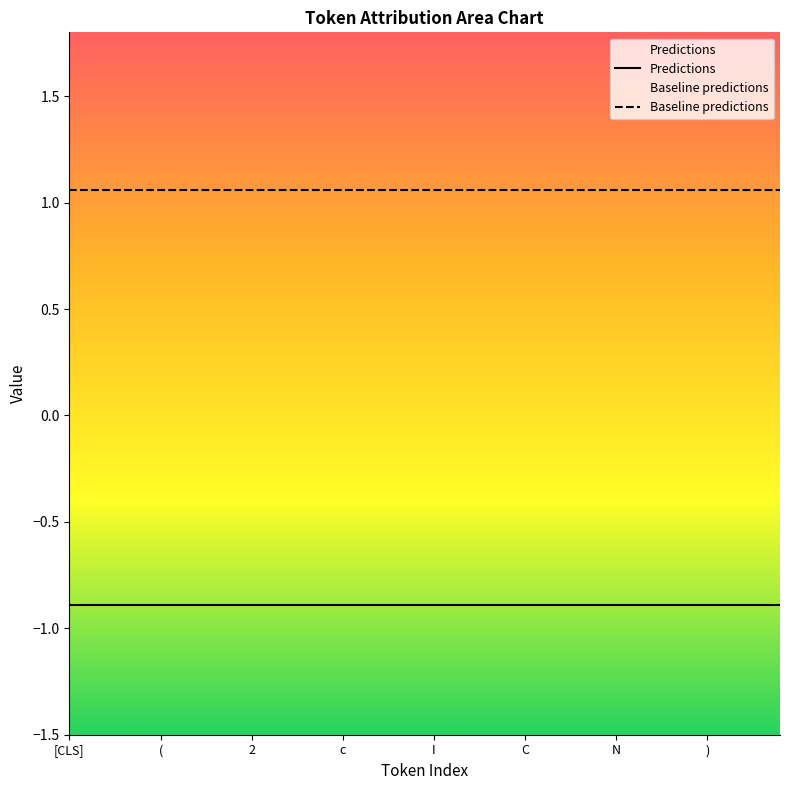

List the series in order of their peak value, lowest first.

Predictions, Baseline predictions